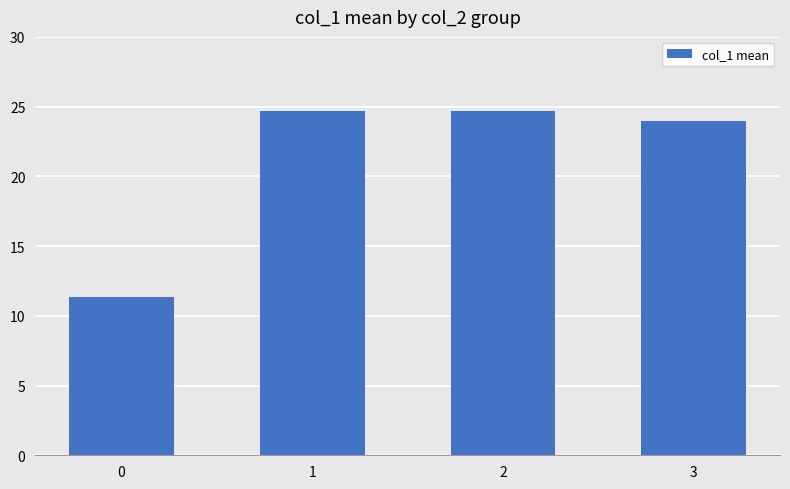

What is the approximate value at 3?

24.0